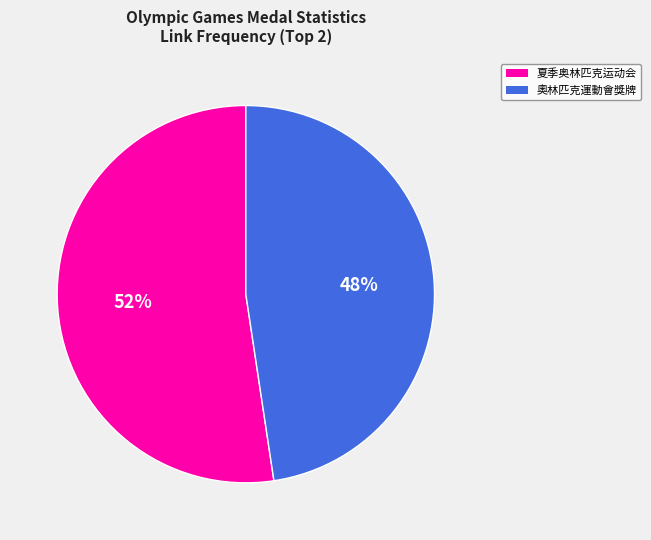

To the nearest percent, what is the average slice percentage?

50%